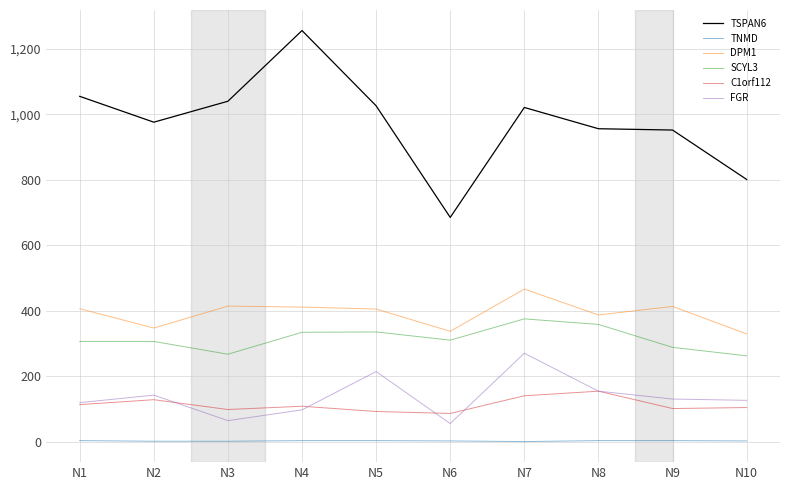

Between N3 and N5, which series saw the biggest shift?

FGR